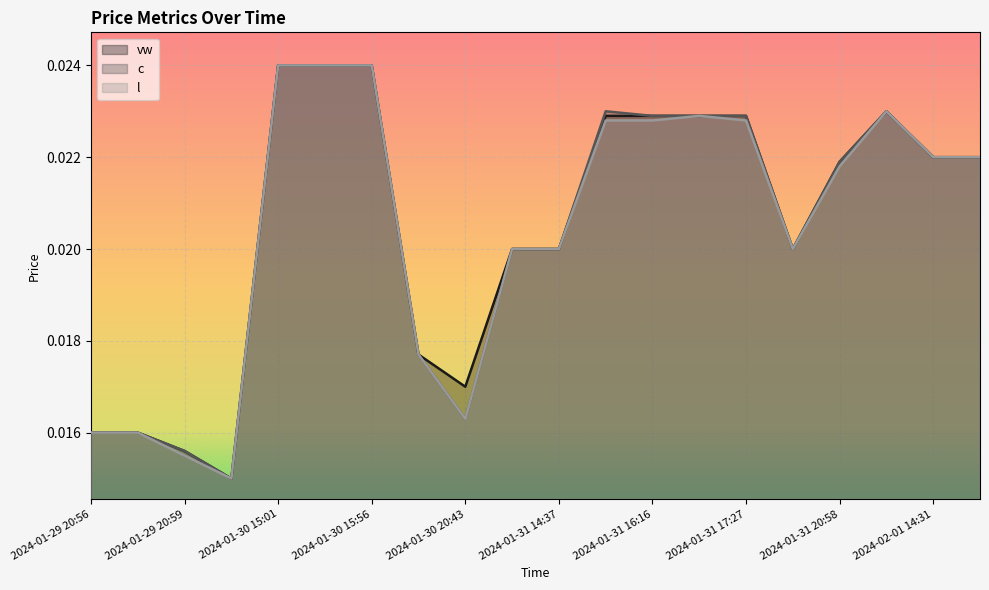

What are all the series names shown in the legend?

vw, c, l